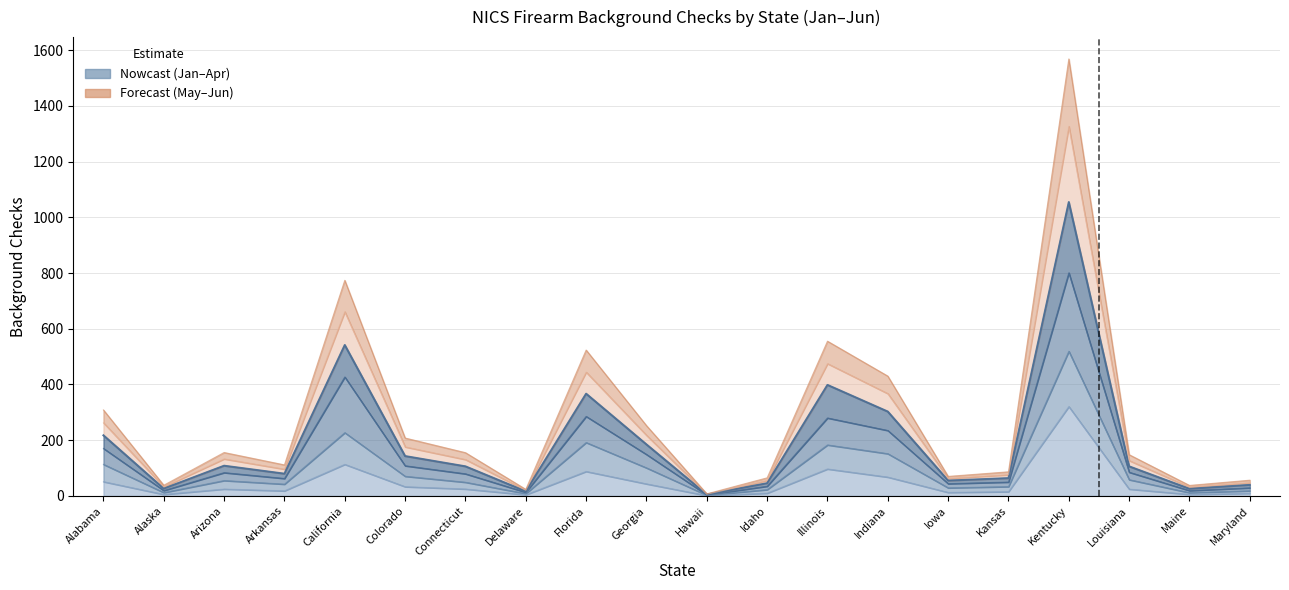

True or false: Feb has more than 2 interior local peaks.

True